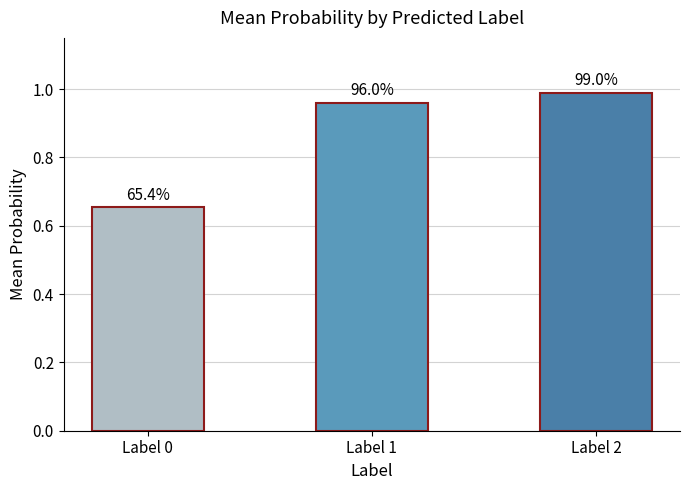

How many bars are there in total?

3